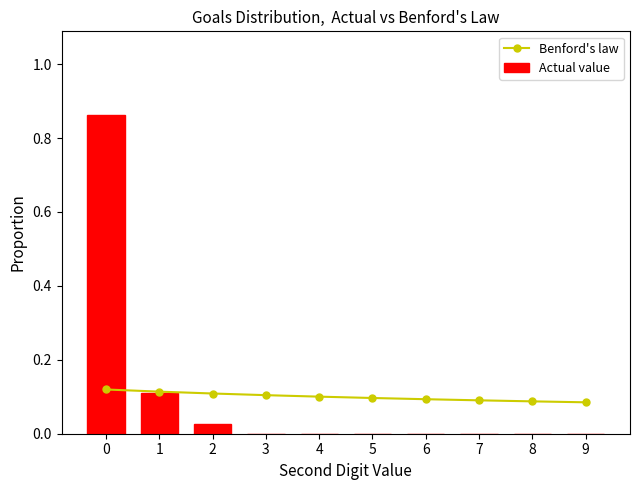

What is the highest value of the Benford's law series?

0.1